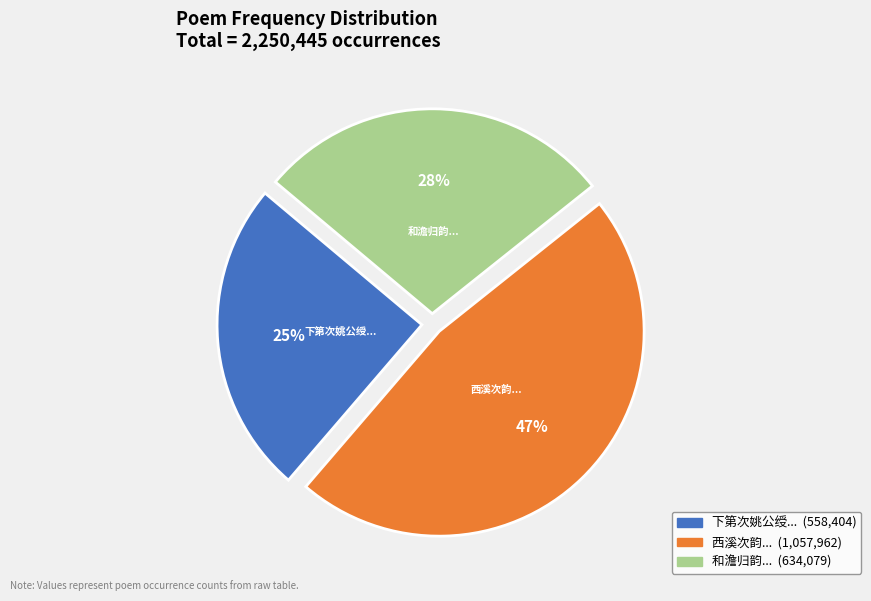

To the nearest percent, what is the average slice percentage?

33%